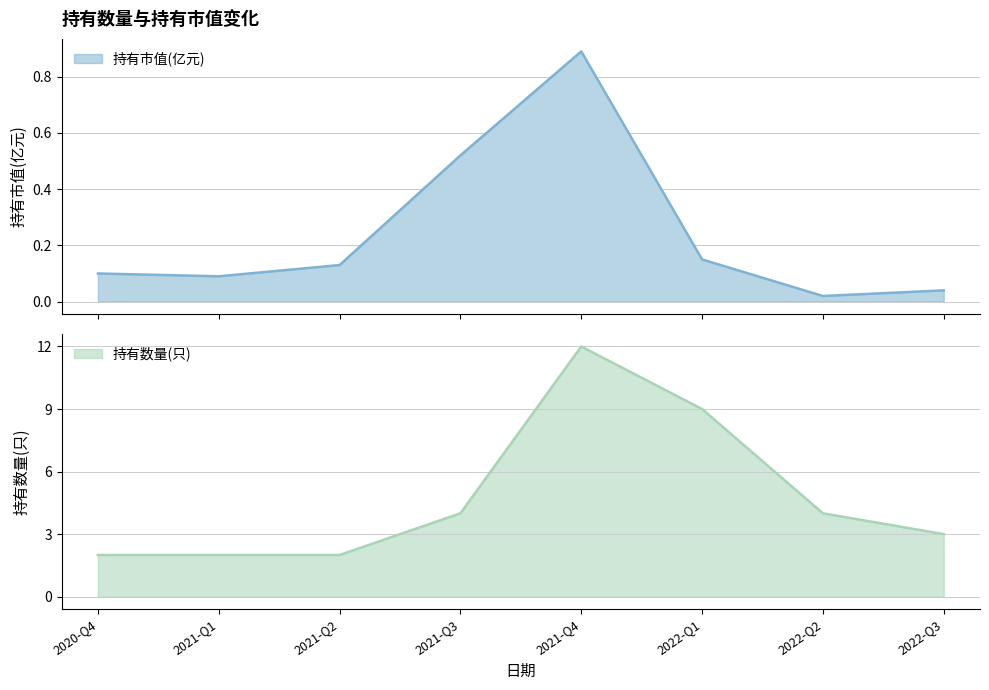

Where does the 持有数量(只) series first go above 4?

2021-Q4